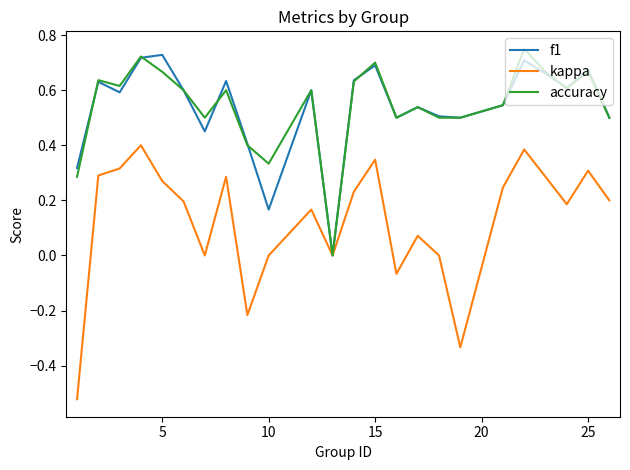

What are all the series names shown in the legend?

f1, kappa, accuracy